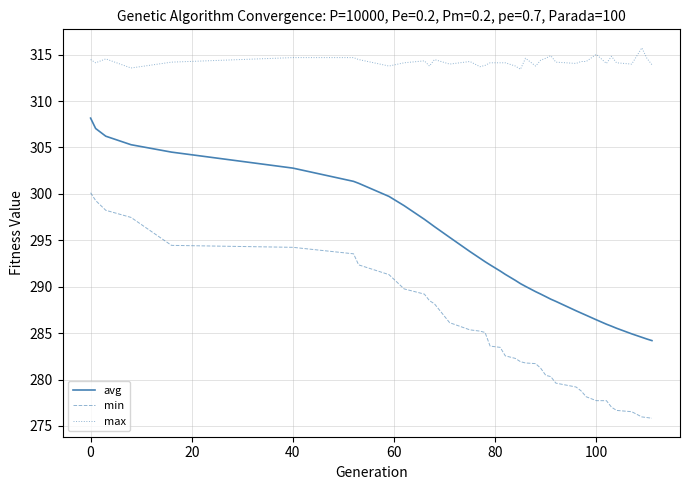

What is the minimum value shown in the chart?

275.8